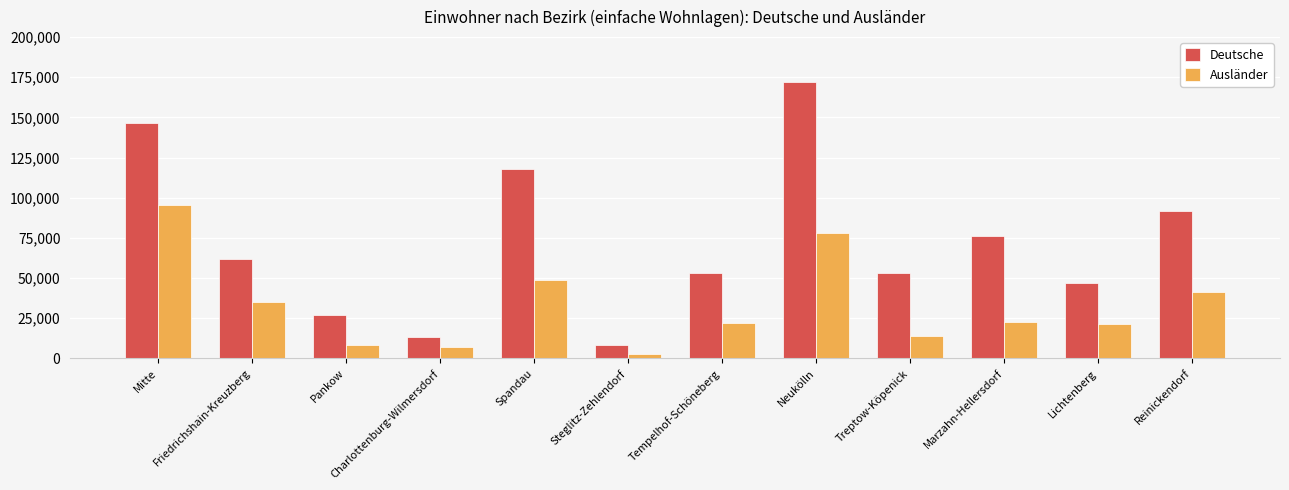

What is the lowest value of the Ausländer series?

2576